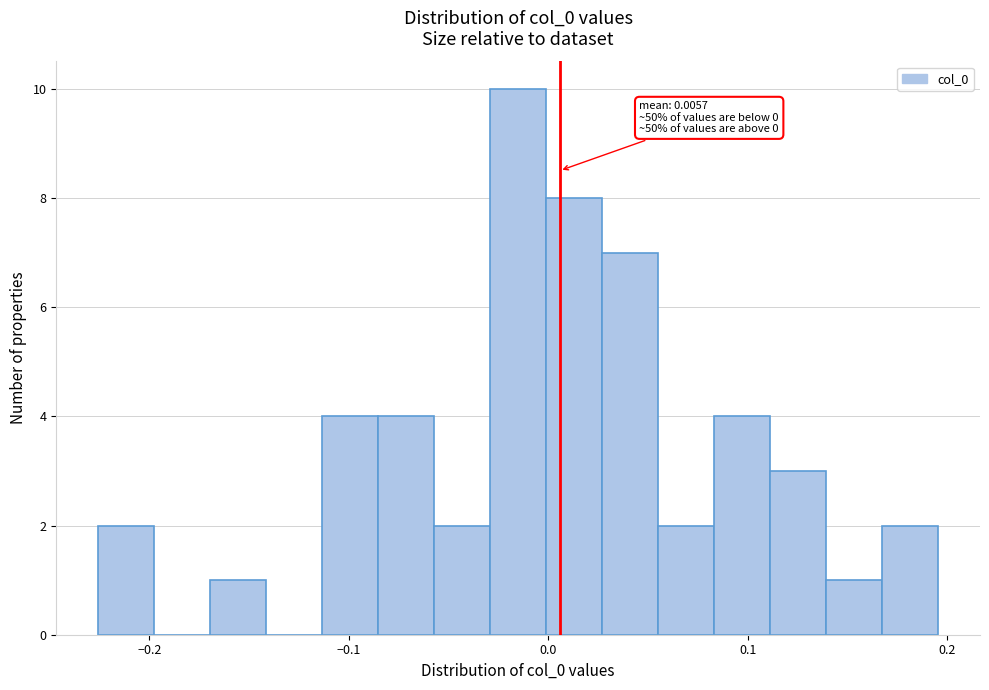

Around what value on the x-axis is the tallest bar? Give the approximate position of its centre, as read against the axis.

-0.02